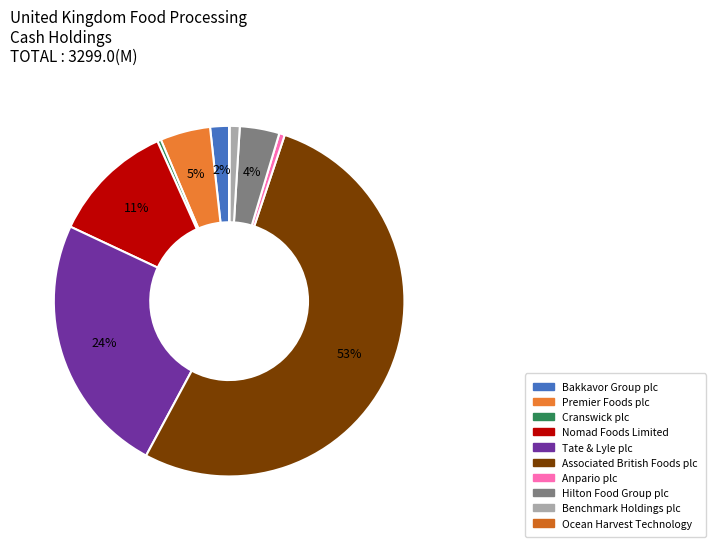

Is Nomad Foods Limited the majority of the pie?

No